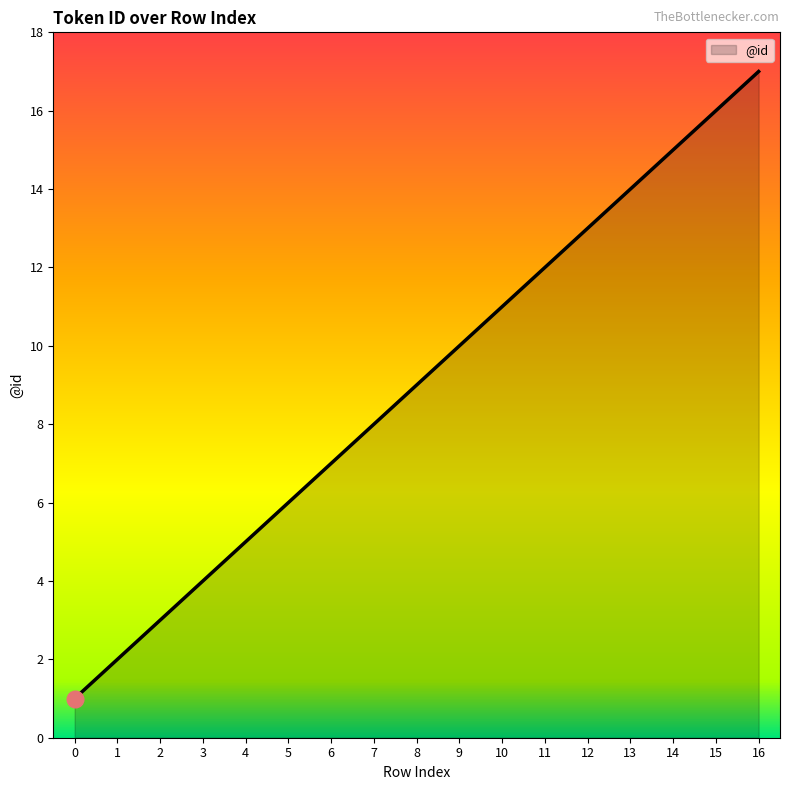

Approximately how many times larger is the value at 2 compared to 0?

3.0